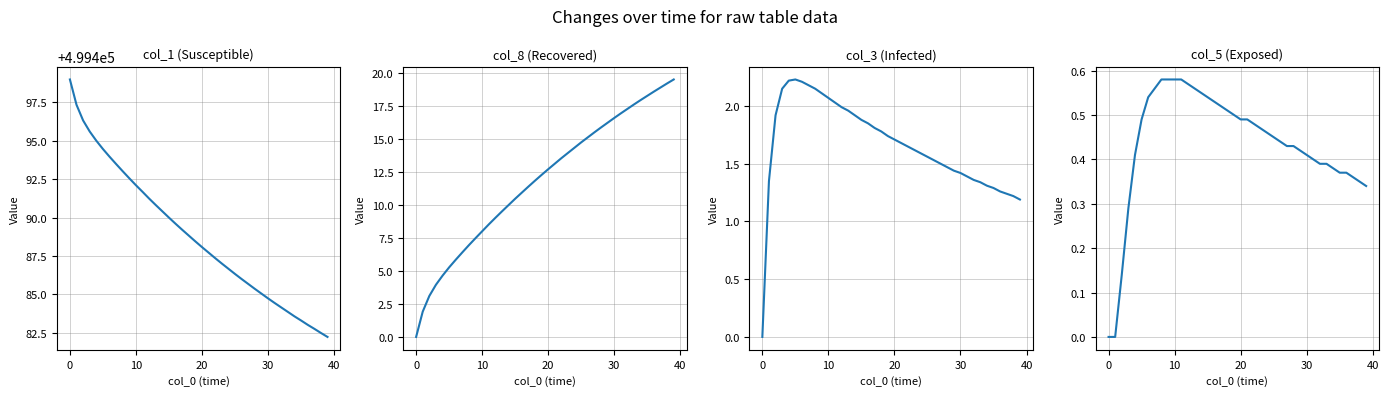

What is the label of the 29th point from the left?

28